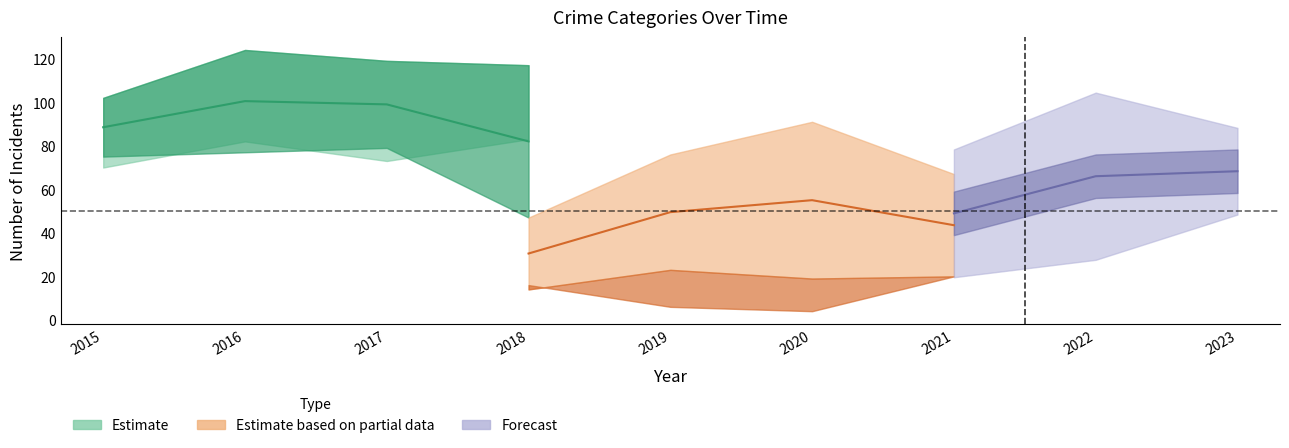

What is the maximum value shown in the chart?

124